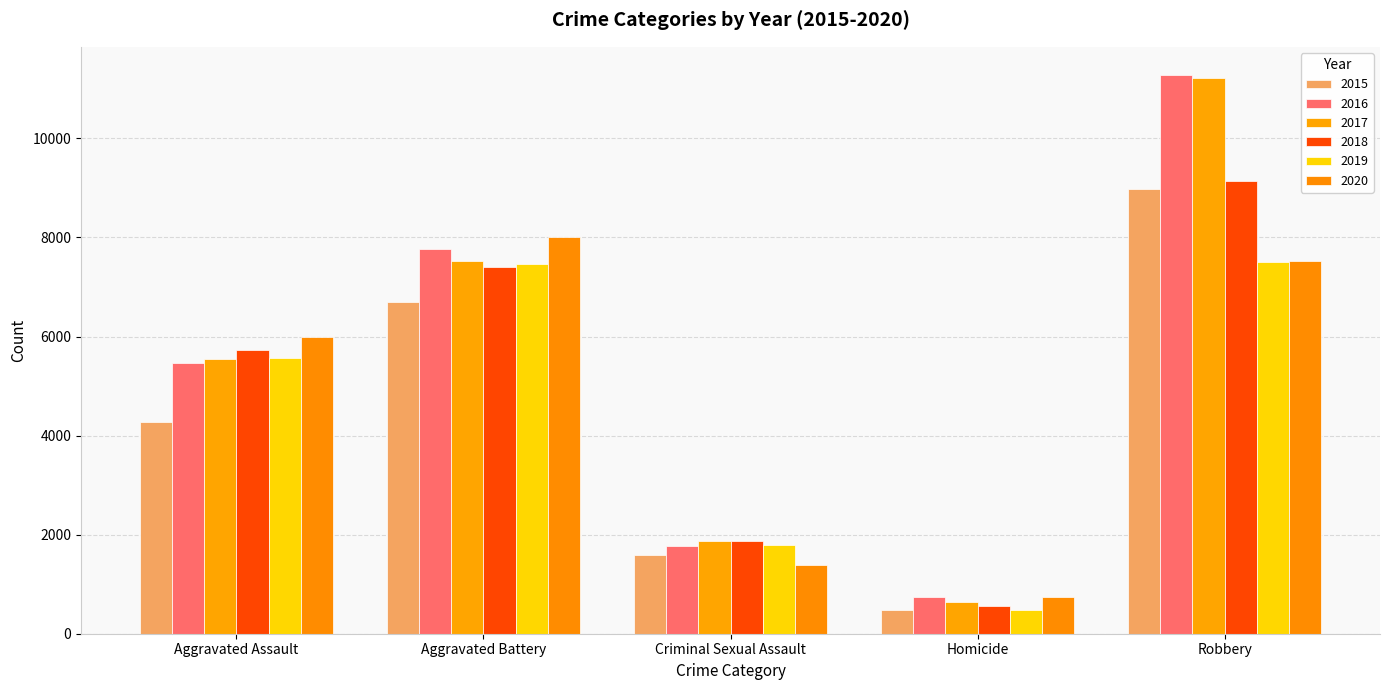

Reading left to right, list all the values displayed in this chart.

2015: 4271	6688	1598	473	8981
2016: 5465	7772	1767	751	11286
2017: 5556	7517	1867	649	11218
2018: 5732	7409	1878	568	9135
2019: 5568	7463	1795	478	7515
2020: 5987	8000	1384	750	7516